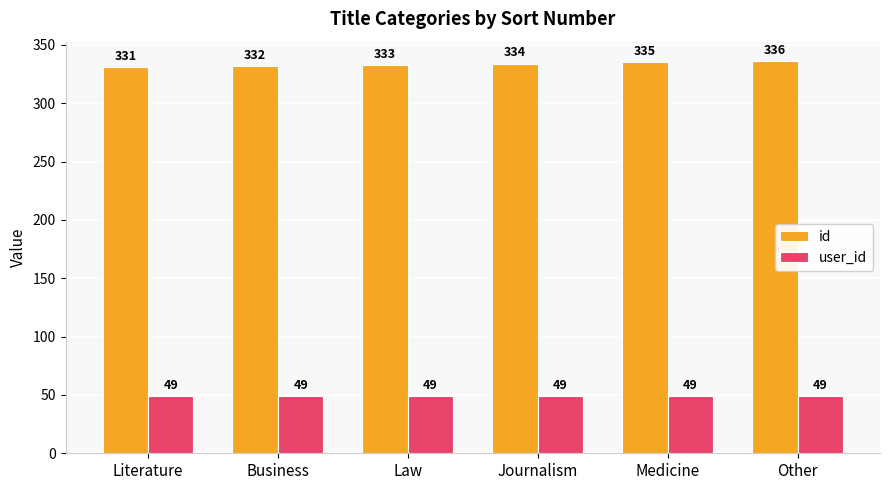

Between Law and Medicine, which series saw the biggest shift?

id